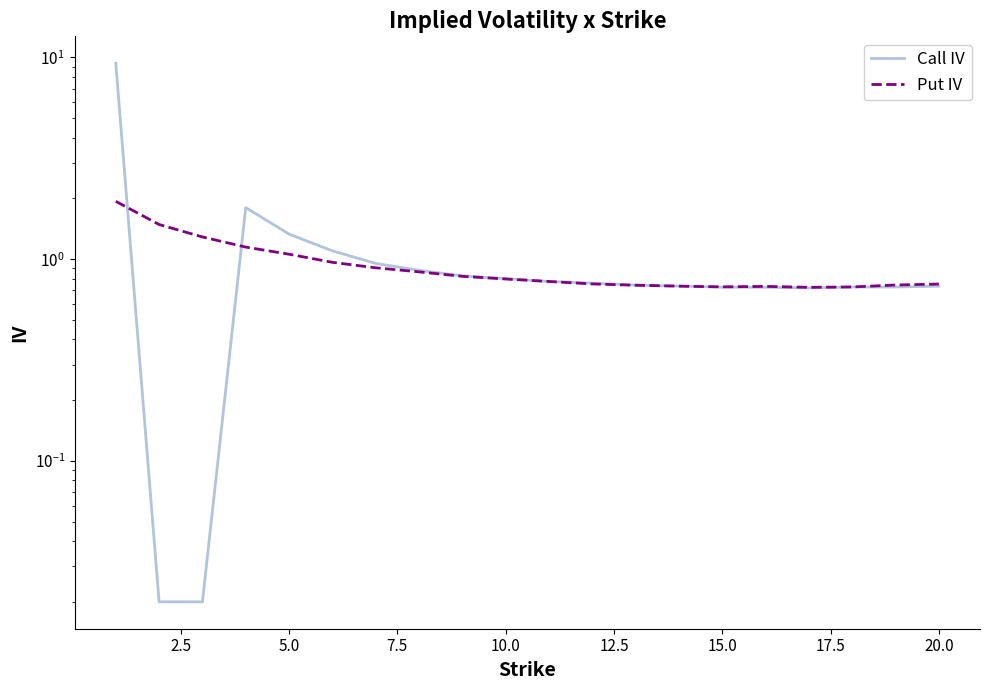

The value of Put IV at 7.5 is 0.4. True or false?

False